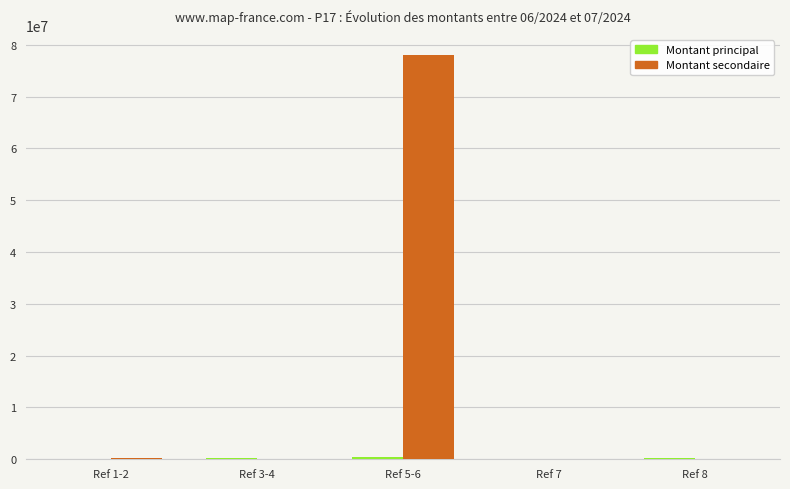

What is the maximum value shown in the chart?

78005220